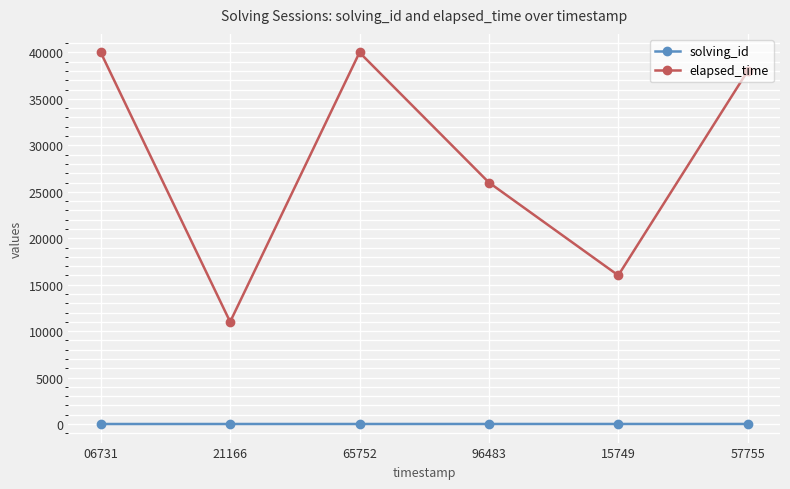

How many data points in solving_id are less than 4?

3